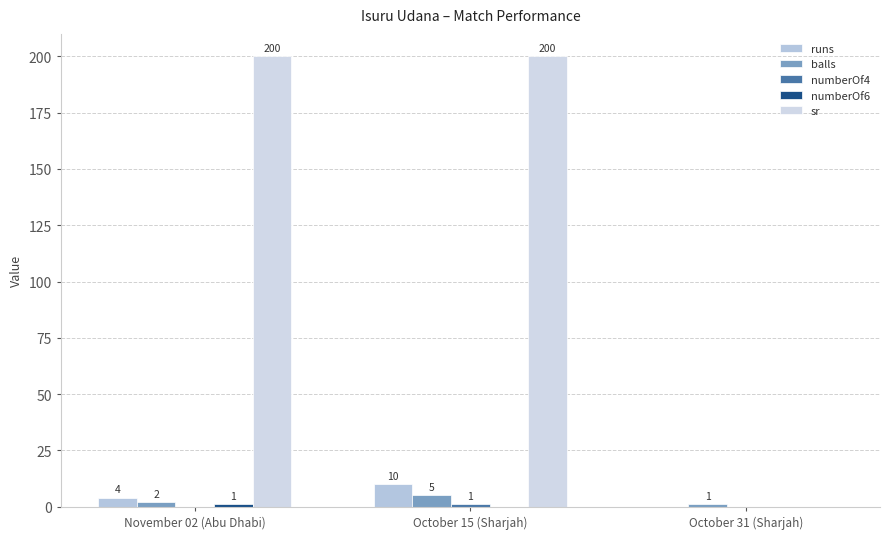

What is the label of the 3rd bar from the right?

November 02 (Abu Dhabi)